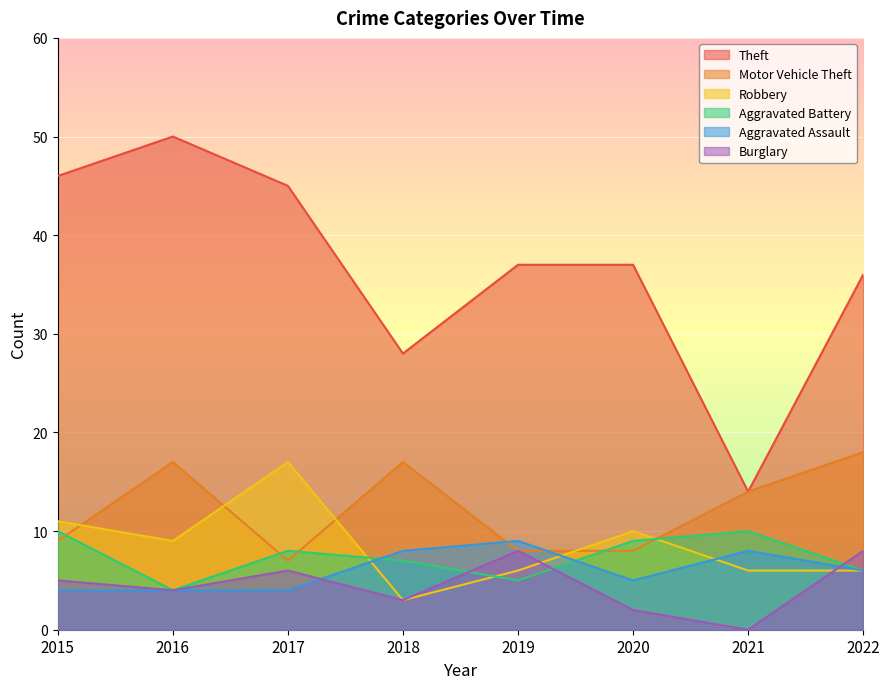

Does the chart display data point markers on the line(s)?

No